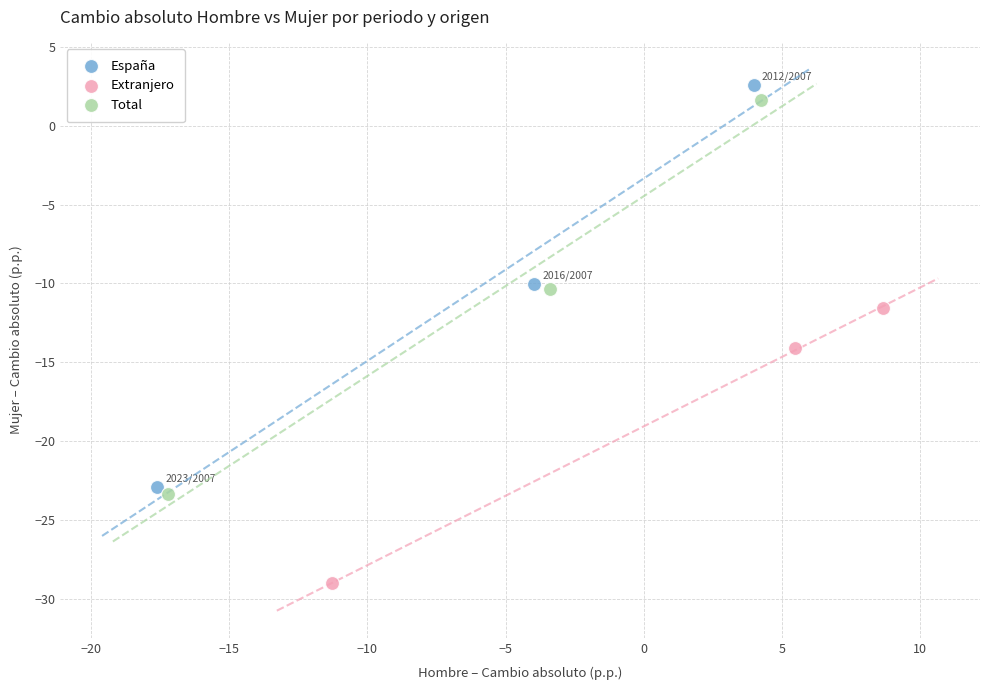

What are all the series names shown in the legend?

España, Extranjero, Total